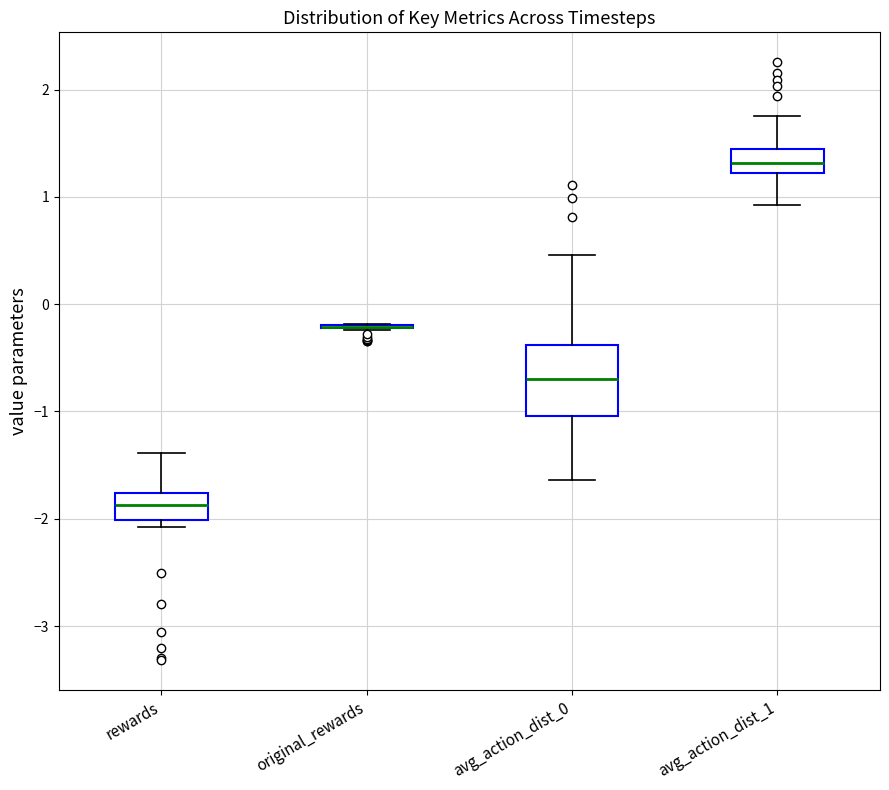

Reading left to right, read every box against the y-axis: the position of its median line, the range the box covers, and the ends of its whiskers. The values are not printed on the chart, so give them approximately, as read against the axis.

rewards: median -1.9, box -2.0 to -1.8, whiskers -2.1 to -1.4
original_rewards: box collapsed to a line at -0.2, whiskers -0.2 to -0.2
avg_action_dist_0: median -0.7, box -1.0 to -0.4, whiskers -1.6 to 0.5
avg_action_dist_1: median 1.3, box 1.2 to 1.4, whiskers 0.9 to 1.8